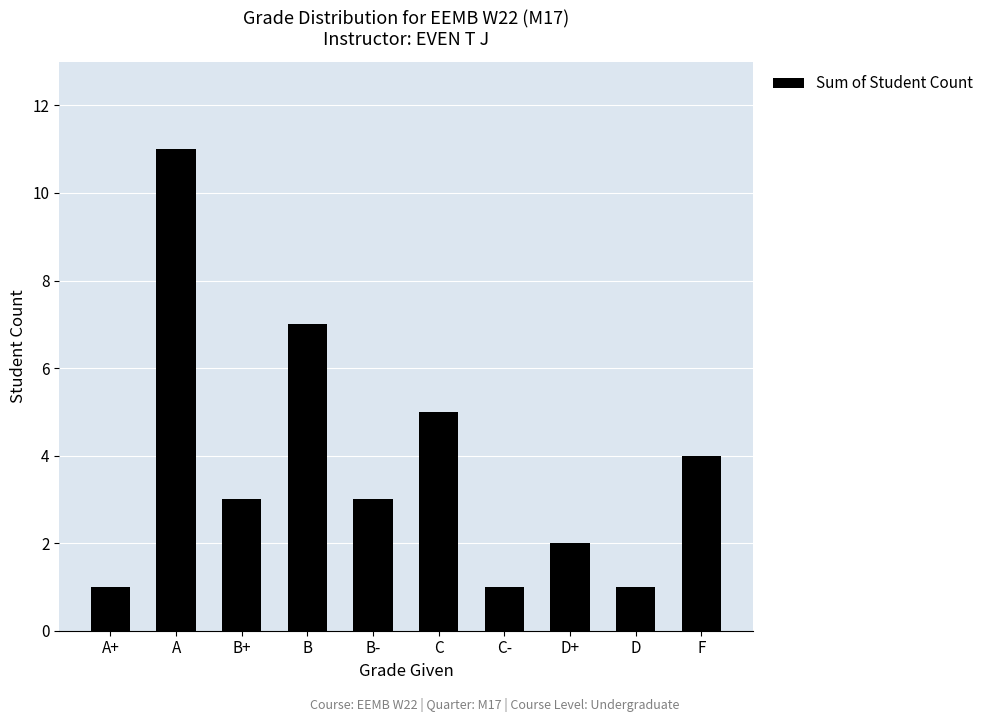

Which category has the highest value across all series?

A